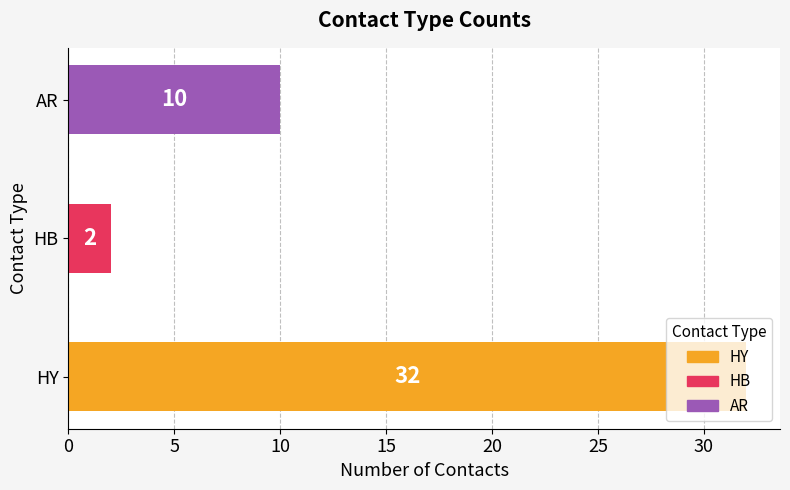

List the labels in order of value, largest first.

HY, AR, HB